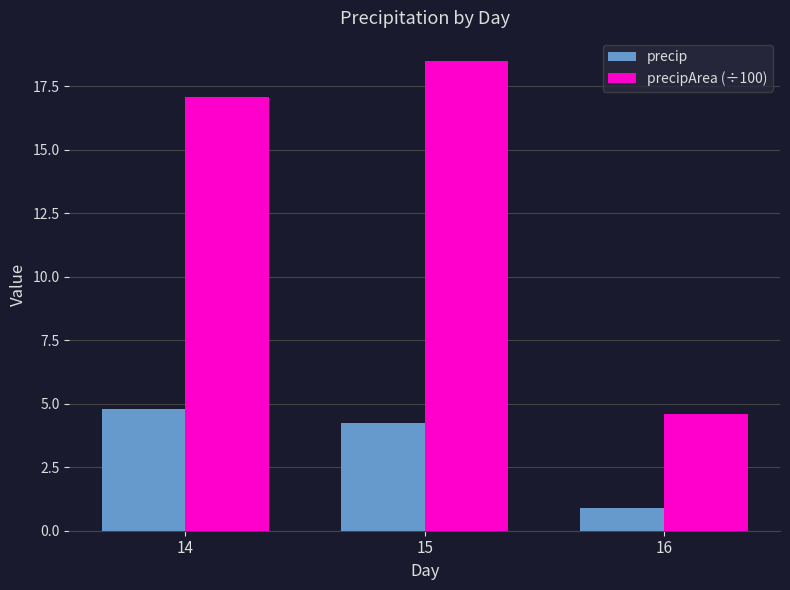

Rank the categories by precipArea (÷100) value from lowest to highest.

16, 14, 15